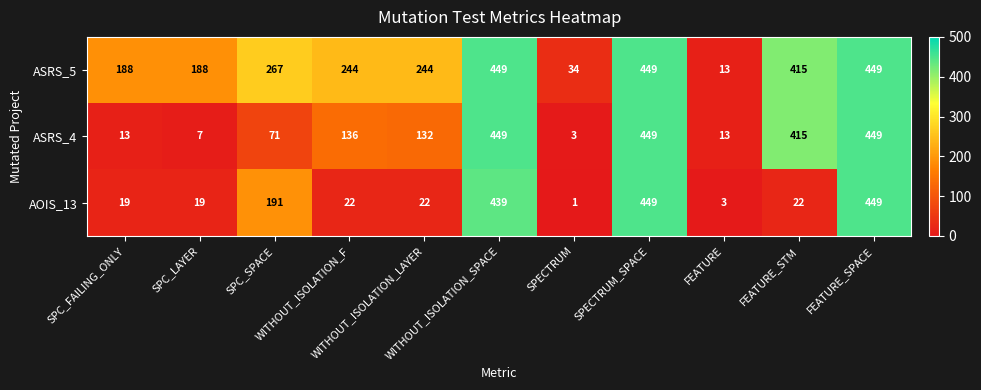

What is the greatest value displayed?

449